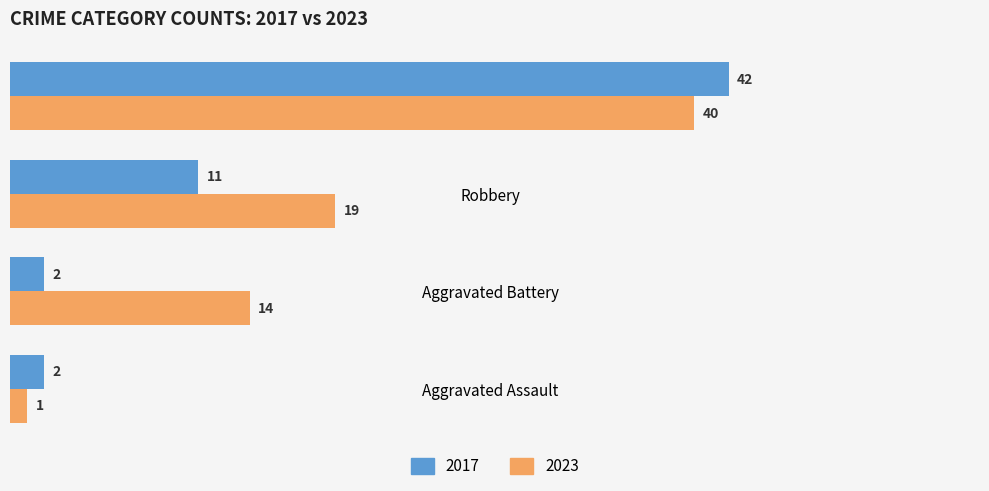

True or false: 2023 has a value of 1 at Aggravated Assault.

True